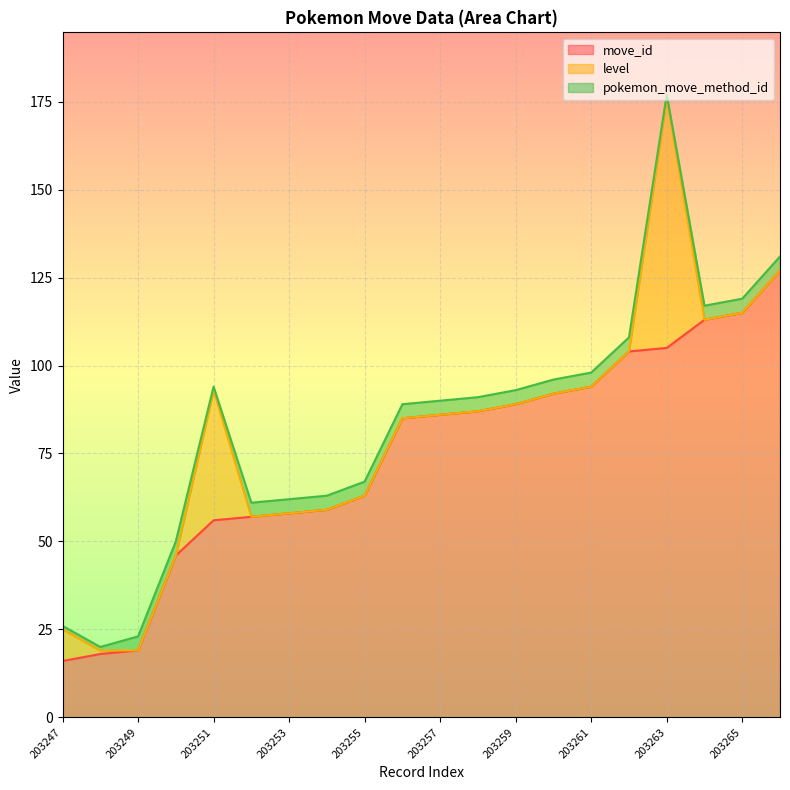

Between 203259 and 203260, which series saw the biggest shift?

move_id